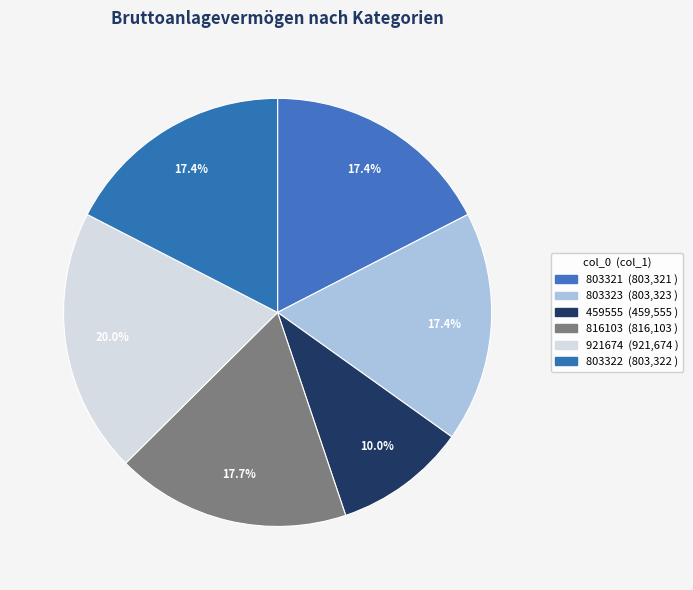

What is the total percentage of 459555 and 921674?

30.0%